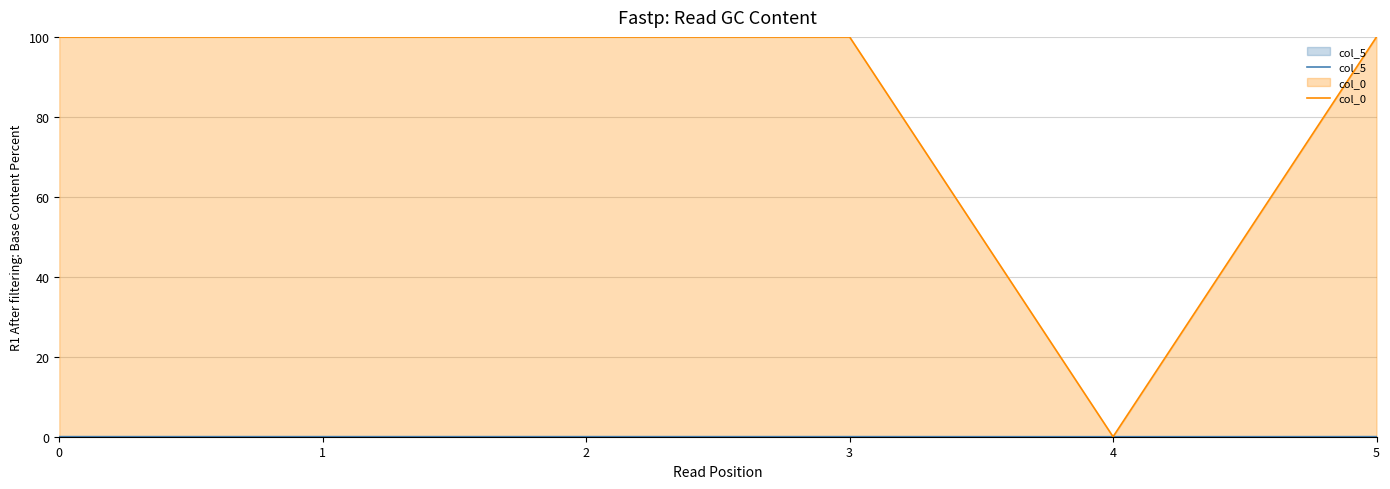

At which category does col_0 reach its first local peak?

1